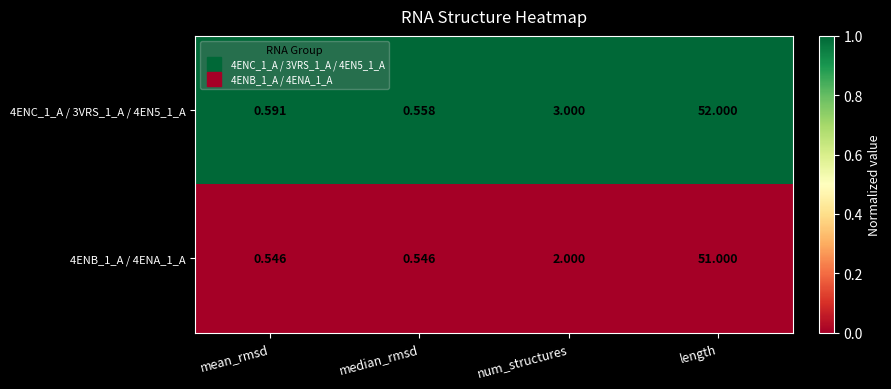

Which category has the lowest value in the 4ENC_1_A / 3VRS_1_A / 4EN5_1_A series?

median_rmsd